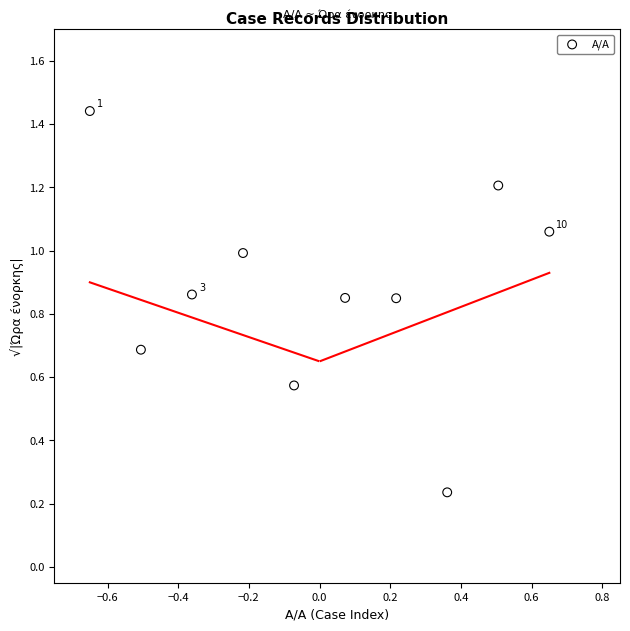

What is the range of Y values (max minus min)?

1.2